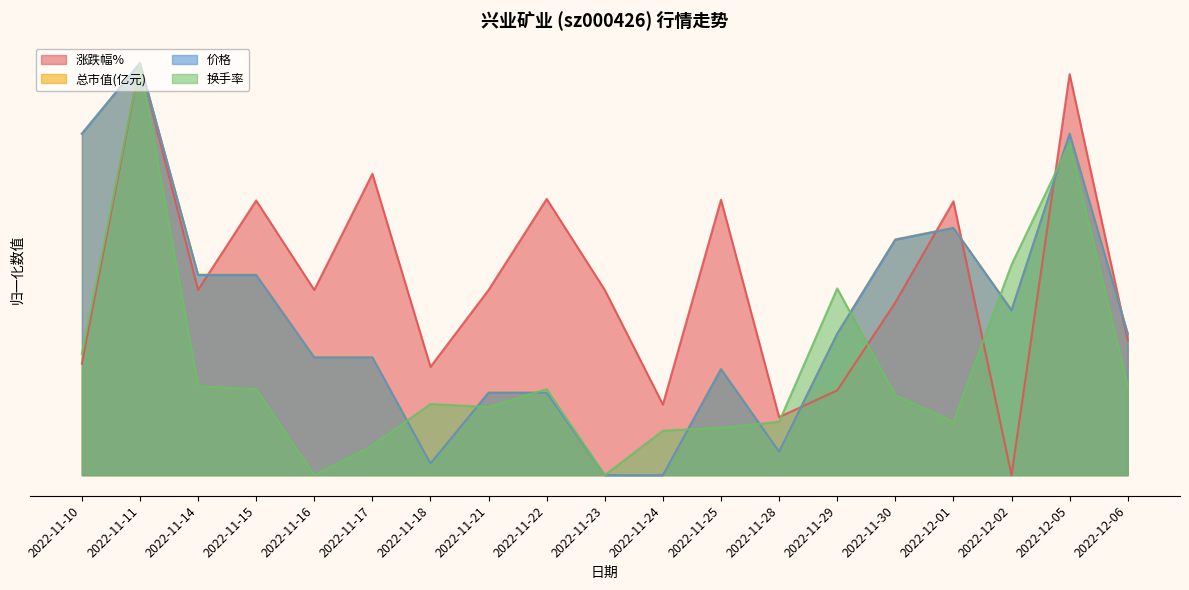

At which category is the sum across all series the highest?

2022-11-11